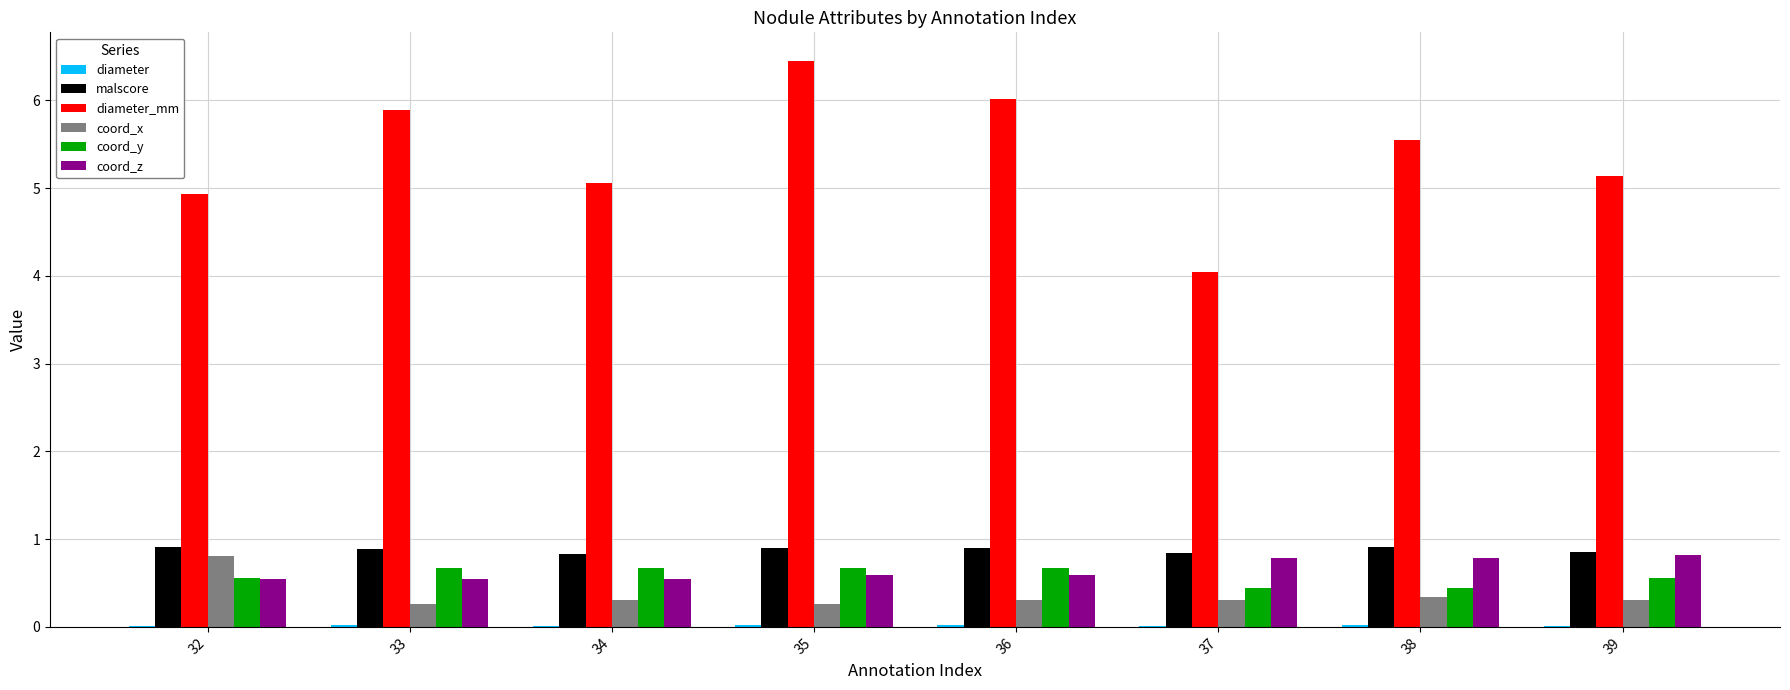

What is the sum of all coord_x values?

2.9